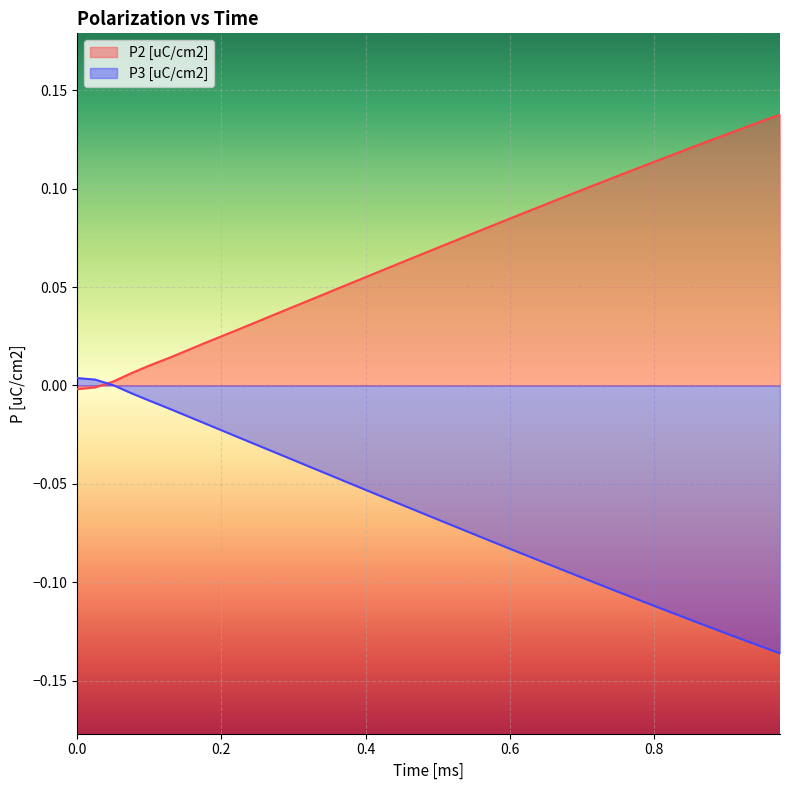

At which label is P3 [uC/cm2] closest to 0?

0.05